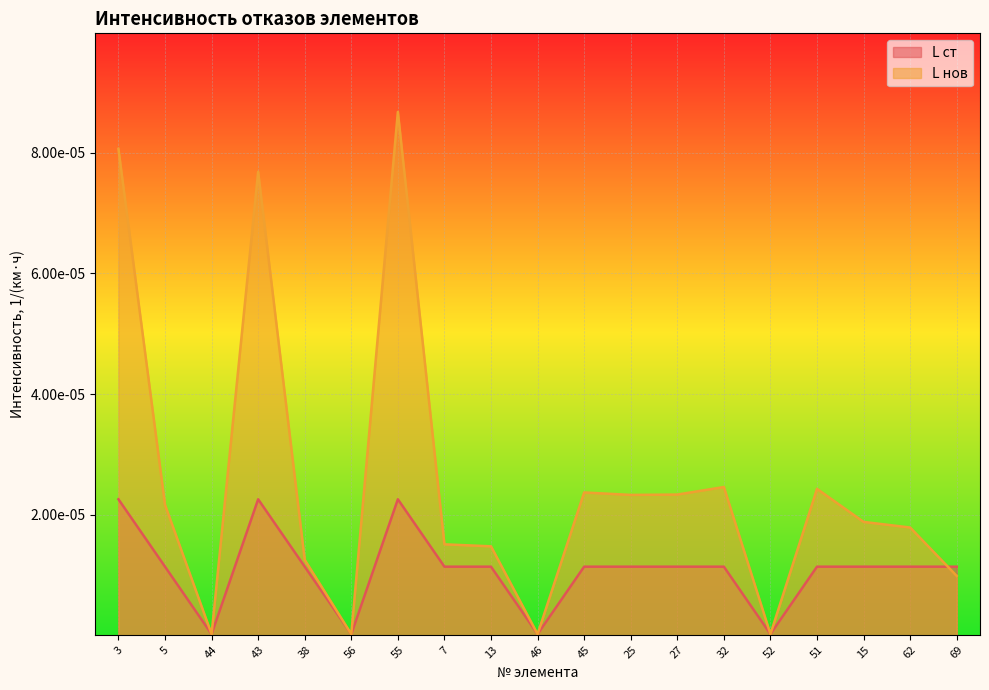

What is the label of the 4th point from the left?

43